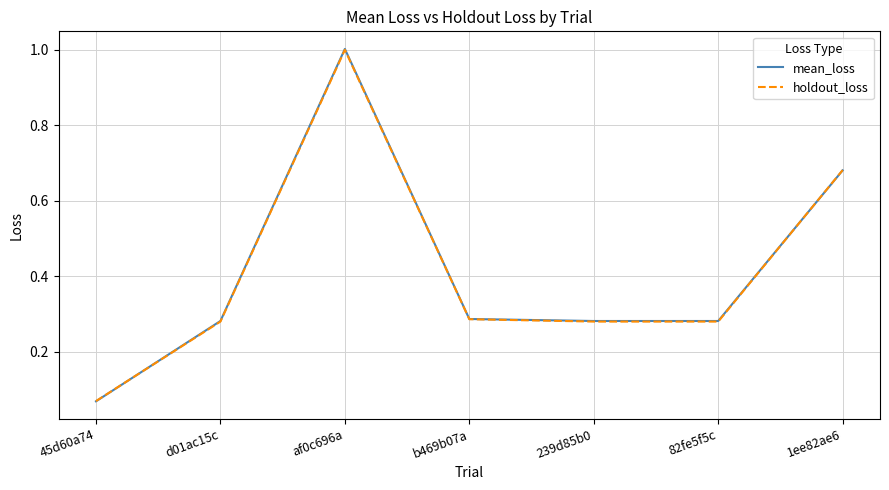

What is the average value of the mean_loss series?

0.4